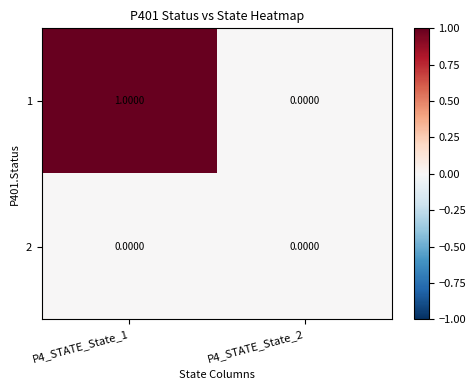

At which category is the sum across all series the highest?

P4_STATE_State_1